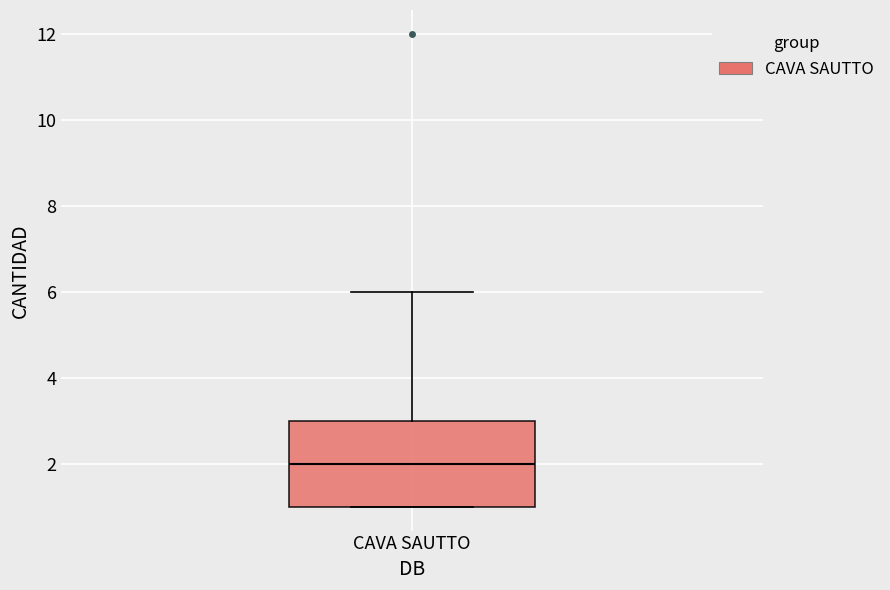

Transcribe this box plot: give where the median line is, the range the box spans, and where the two whiskers end, as read against the y-axis. The values are not printed on the chart, so give them approximately, as read against the axis.

median 2, box 1 to 3, whiskers 1 to 6